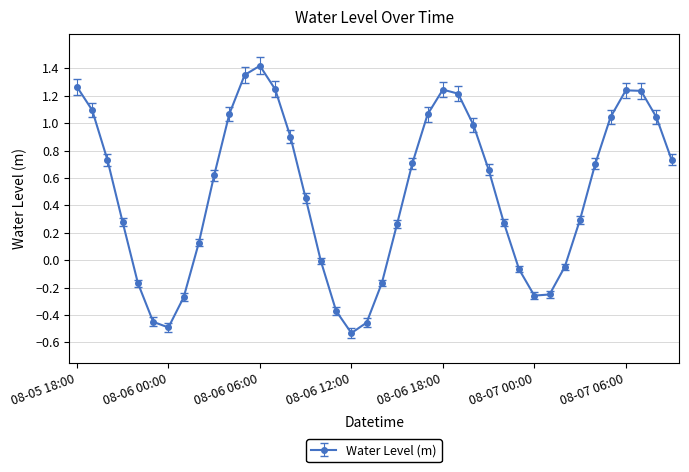

What is the difference between the maximum and minimum values?

2.0